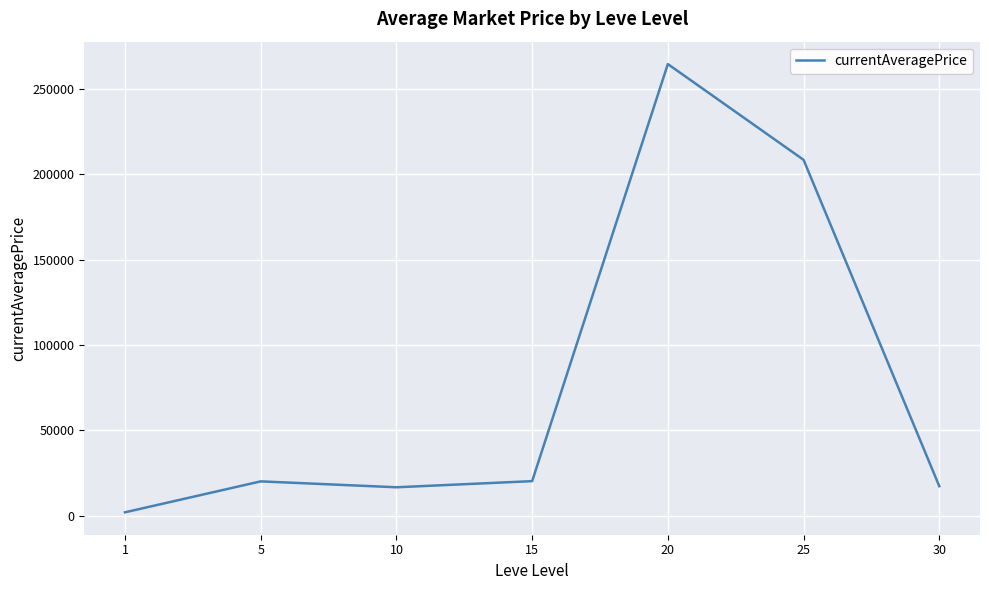

What is the maximum value shown in the chart?

264598